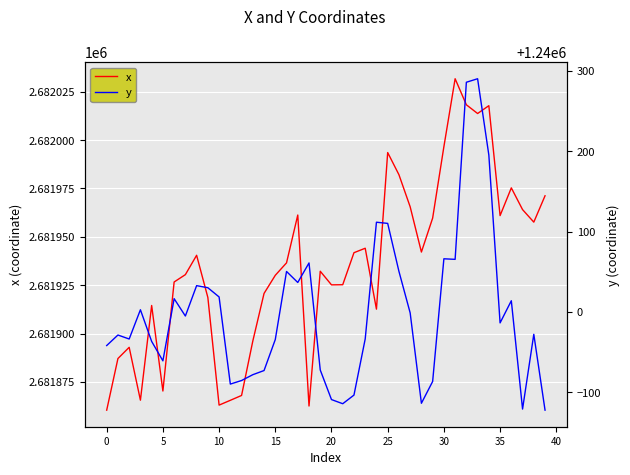

What is the minimum value for x?

2681860.4